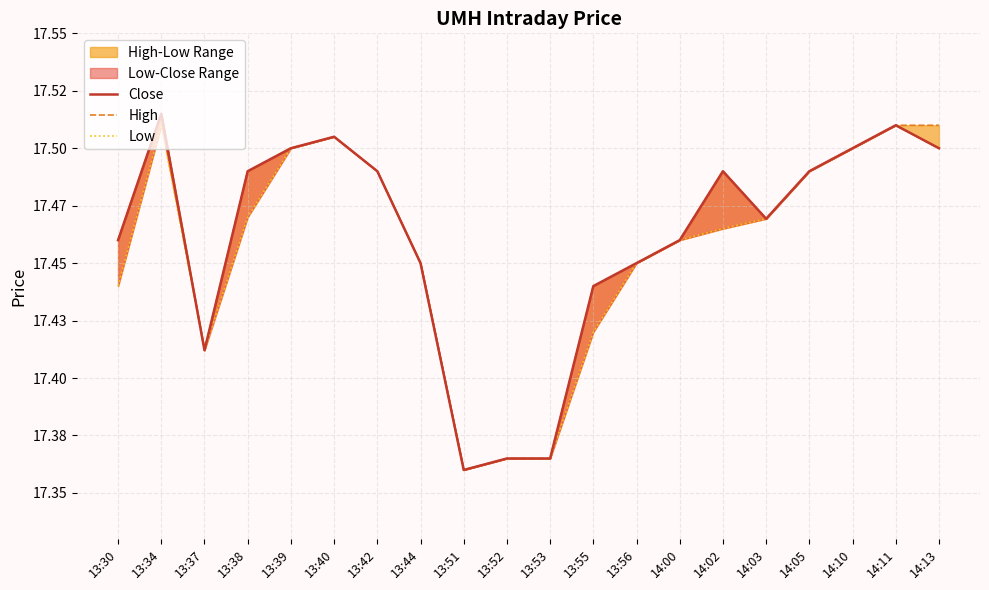

Is it true that Low equals 11.0 at 13:55?

False